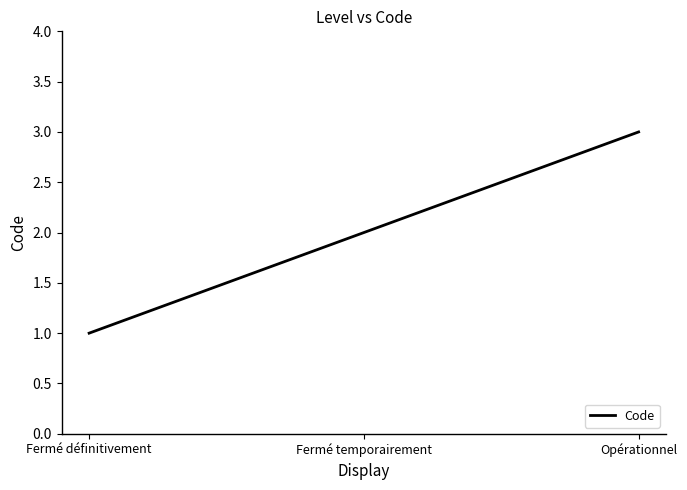

Reading left to right, transcribe all the data shown in this chart.

Fermé définitivement=1	Fermé temporairement=2	Opérationnel=3